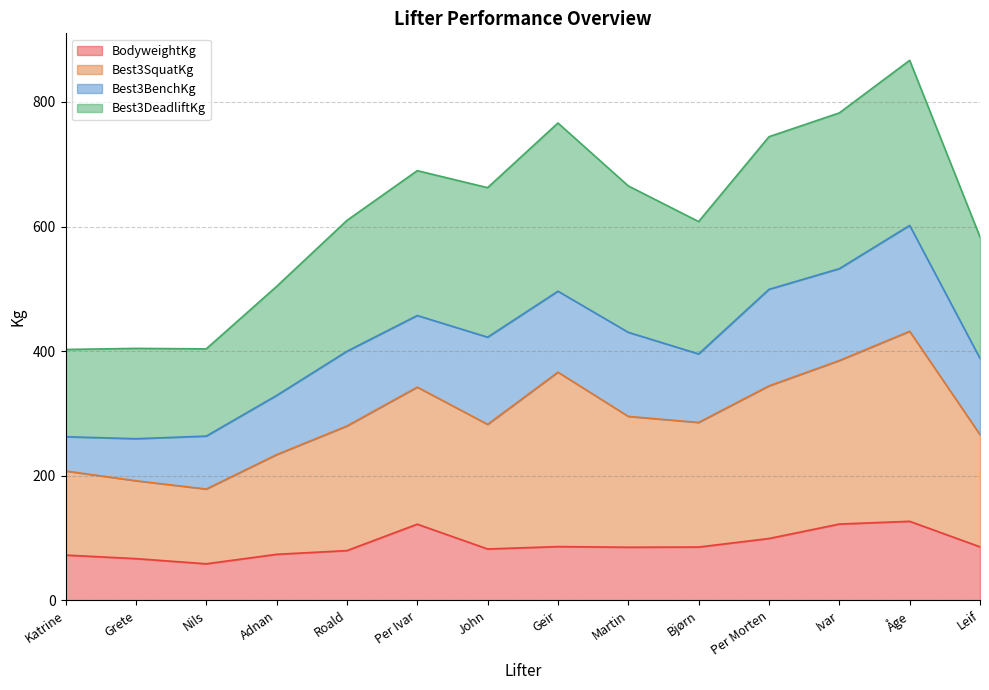

True or false: BodyweightKg and Best3SquatKg intersect in this chart.

False